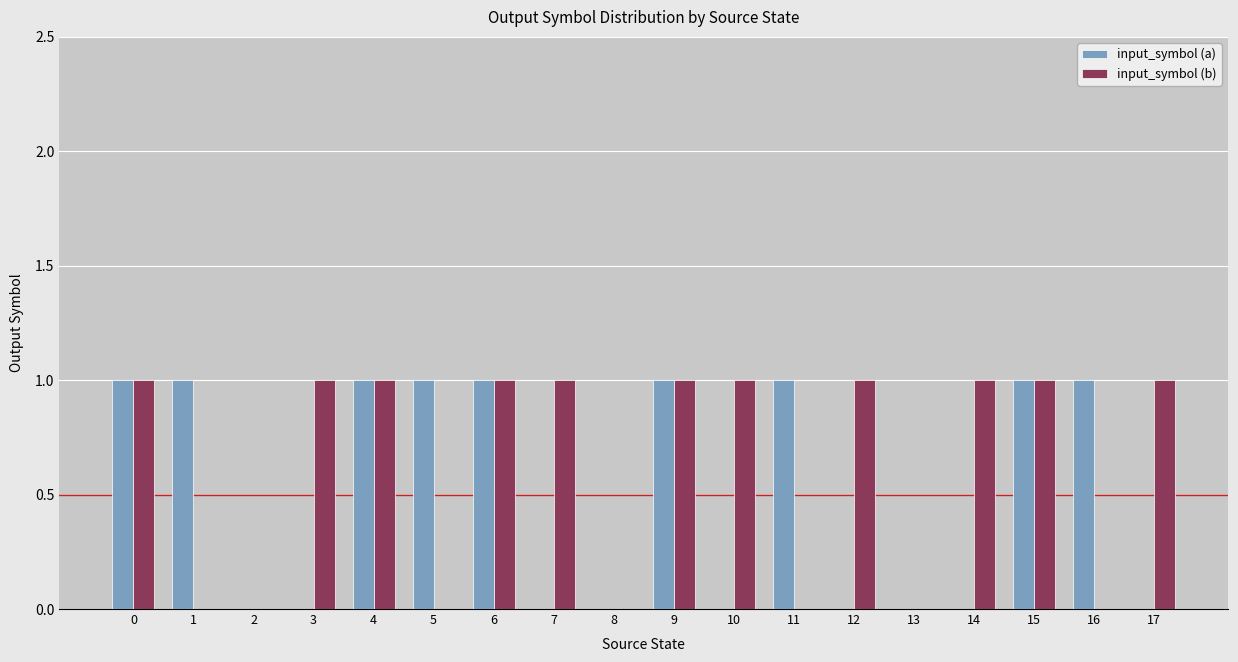

What is the sum of all input_symbol (a) values?

9